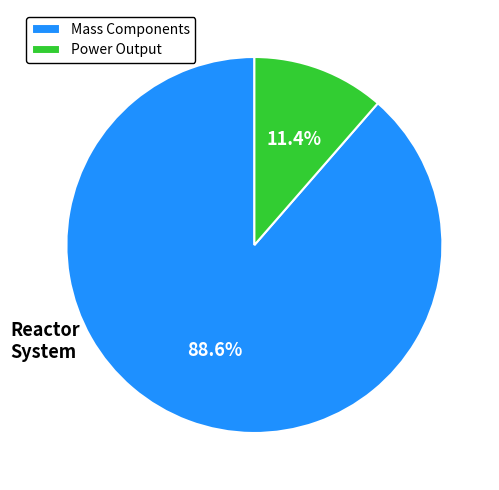

Which slice represents more than half of the pie?

Mass Components